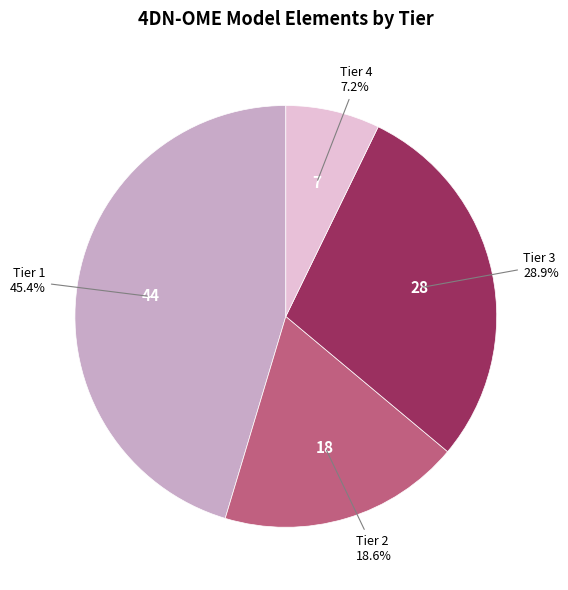

What is the ratio of the value at Tier 3 to the value at Tier 2?

1.6